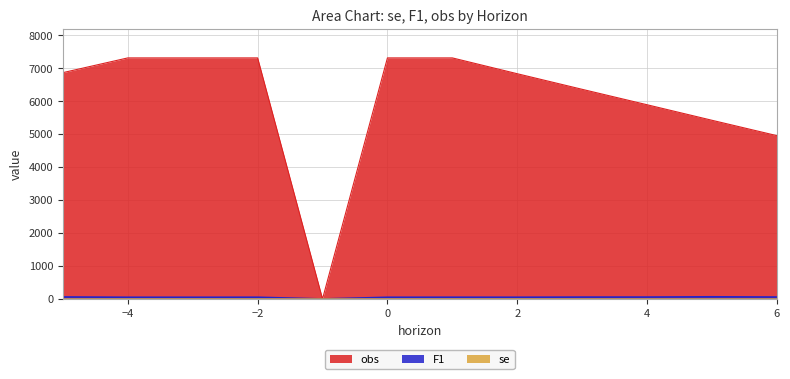

True or false: F1 and se intersect in this chart.

False